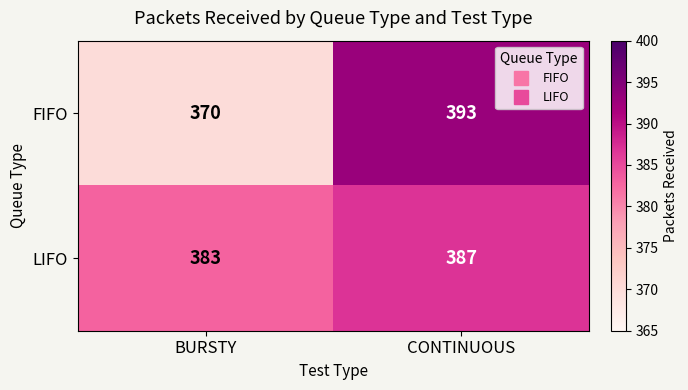

At CONTINUOUS, list the series in order from largest to smallest.

FIFO, LIFO